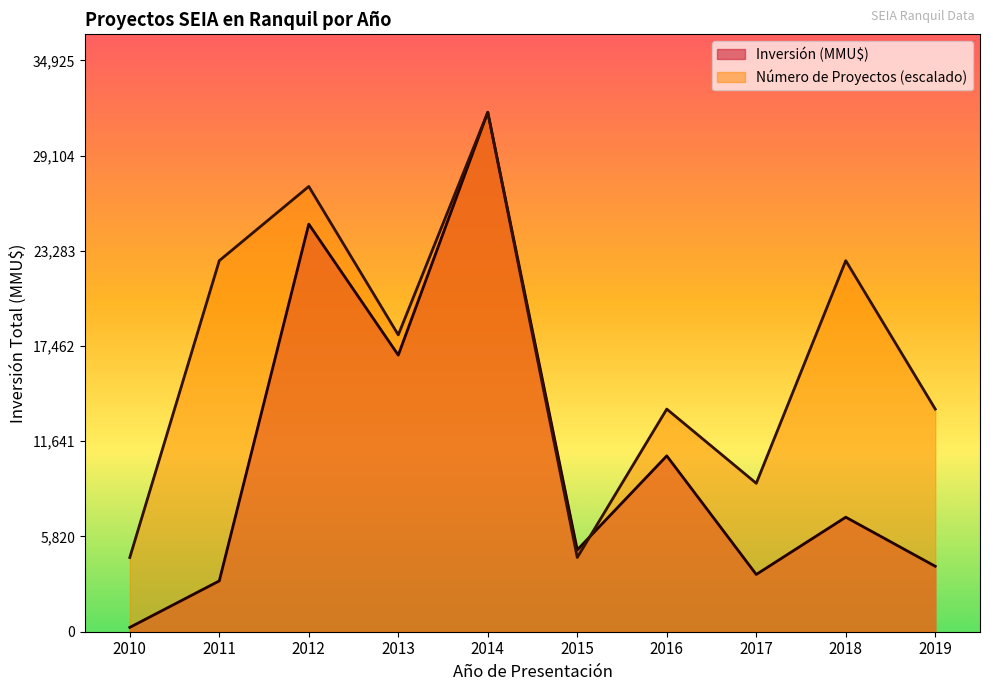

At which label does Número de Proyectos first exceed 3?

2013